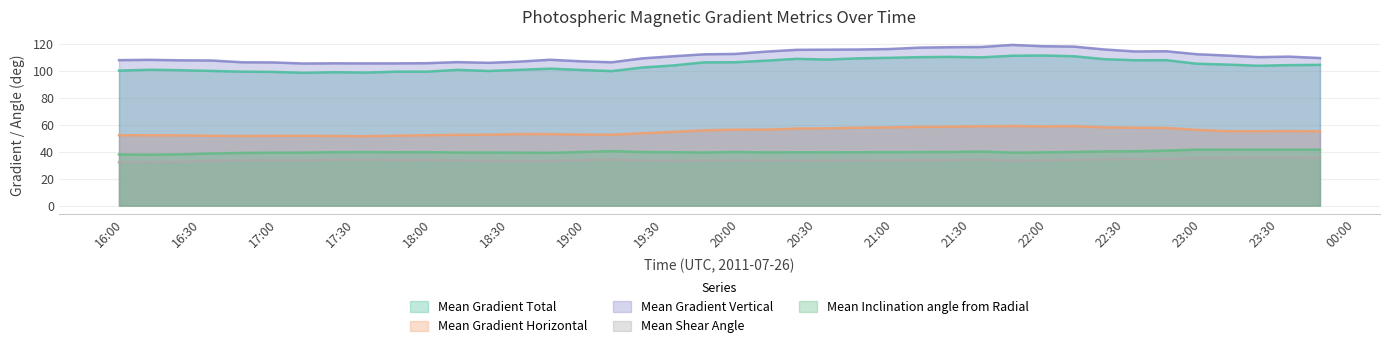

Which series has the widest spread of values?

Mean Gradient Vertical